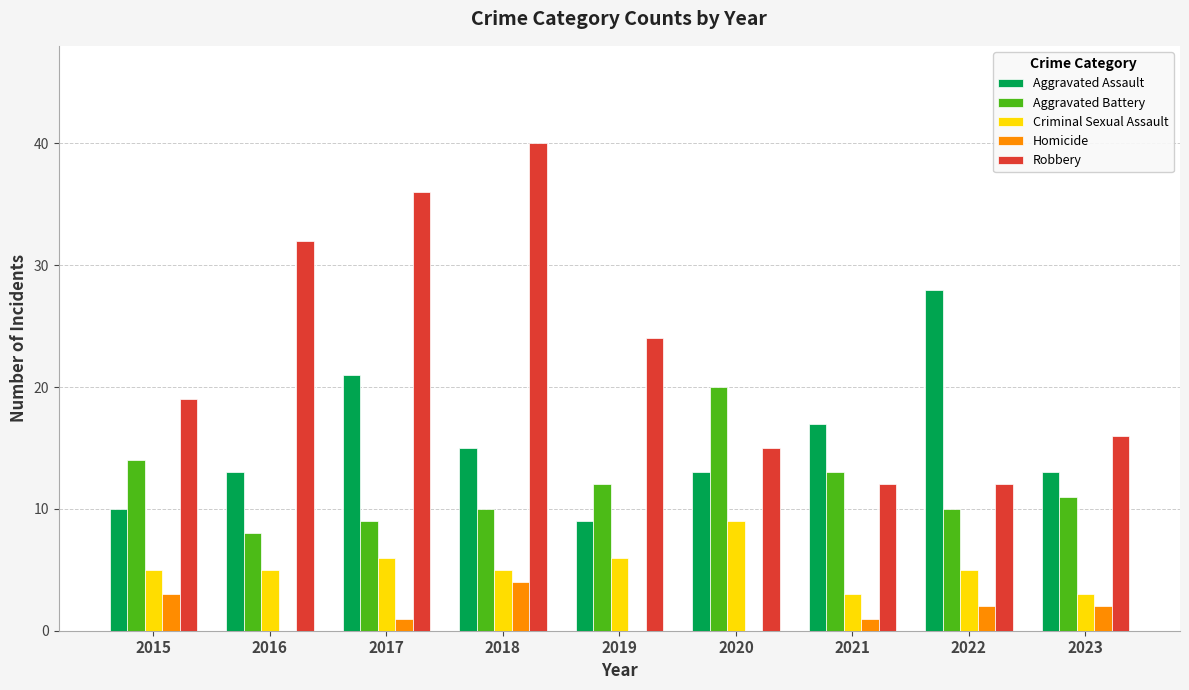

At which label is Aggravated Assault closest to 18?

2021